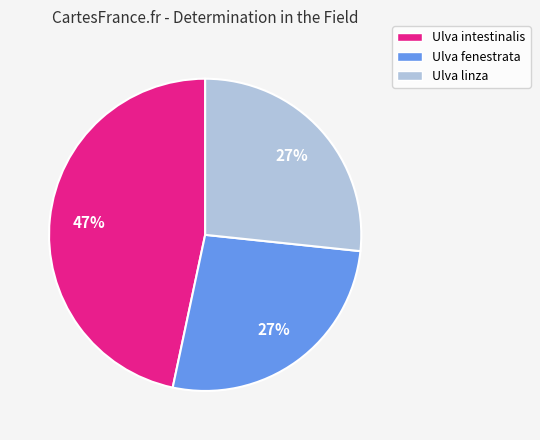

True or false: Ulva intestinalis accounts for 47% of the total.

True